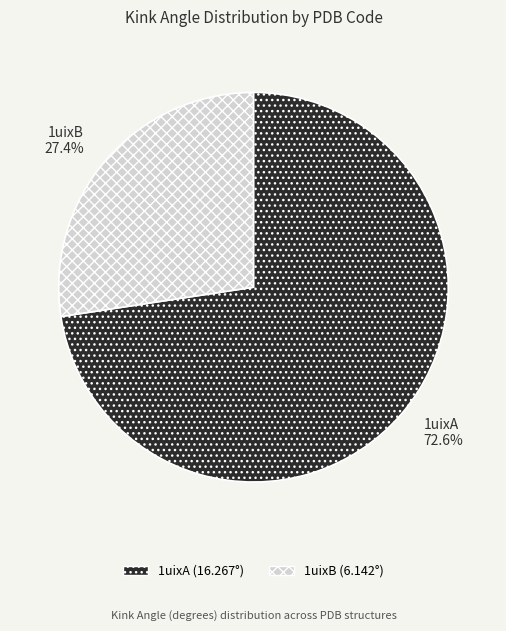

How many segments does this pie chart have?

2